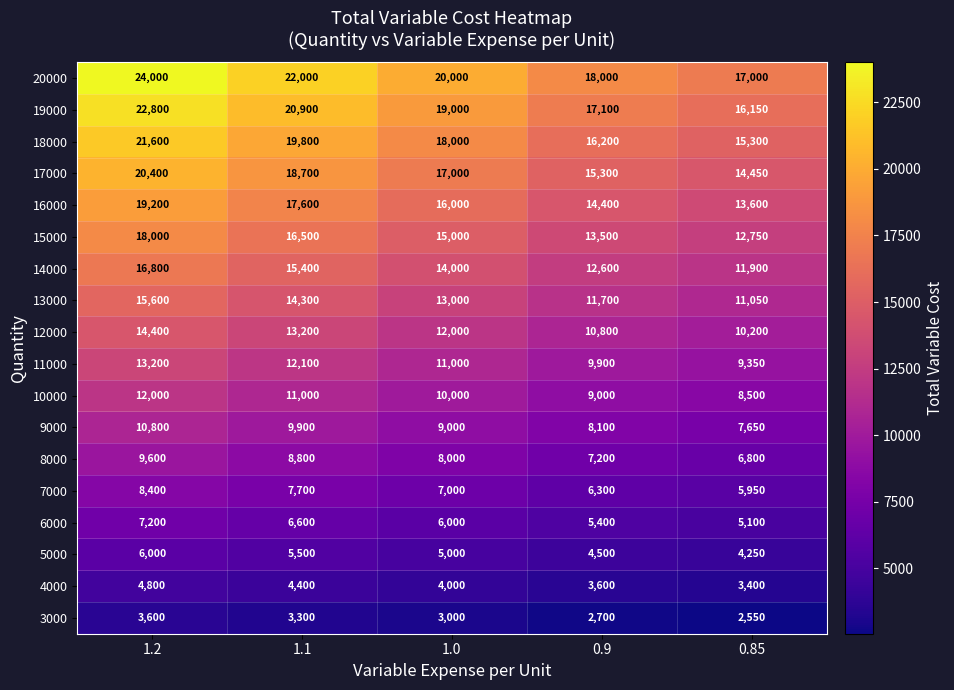

At which category does the chart reach its peak across all series?

1.2